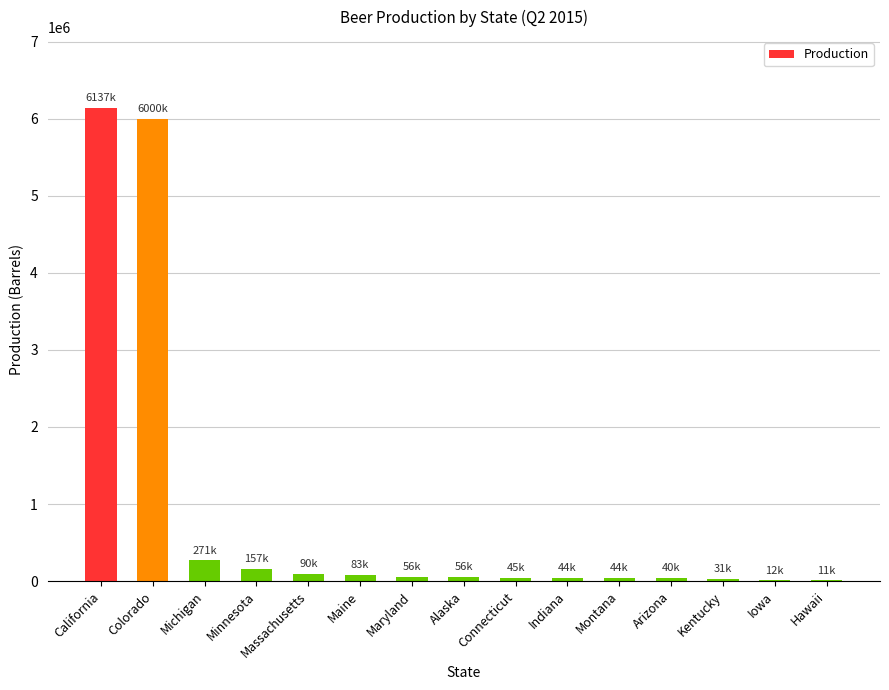

What is the maximum value shown in the chart?

6136951.1